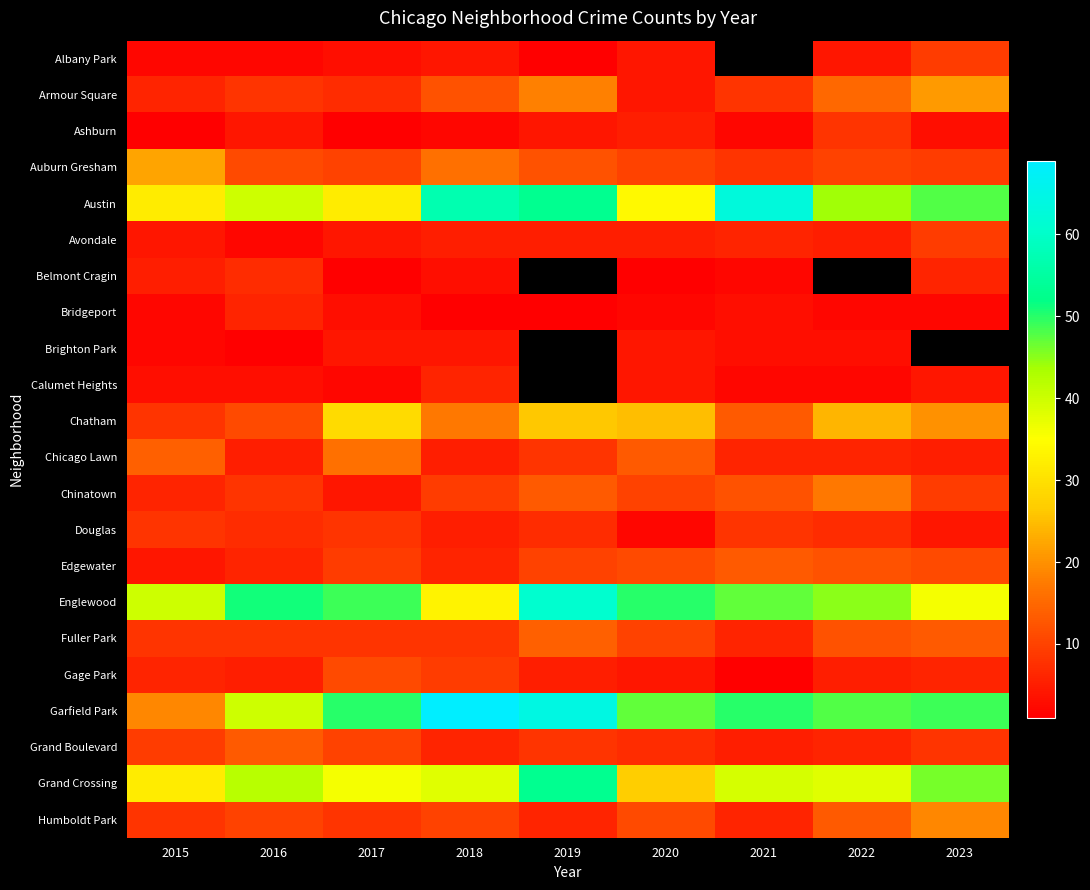

The value of Grand Crossing at 2019 is 53.0. True or false?

True